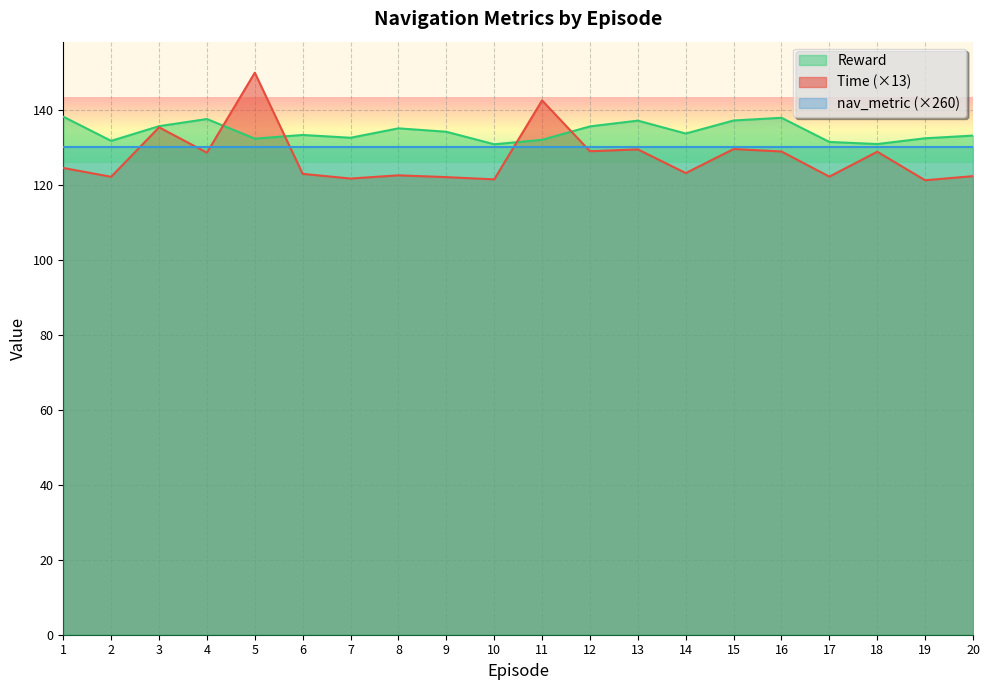

The Reward series shows 181.2 at 1. True or false?

False